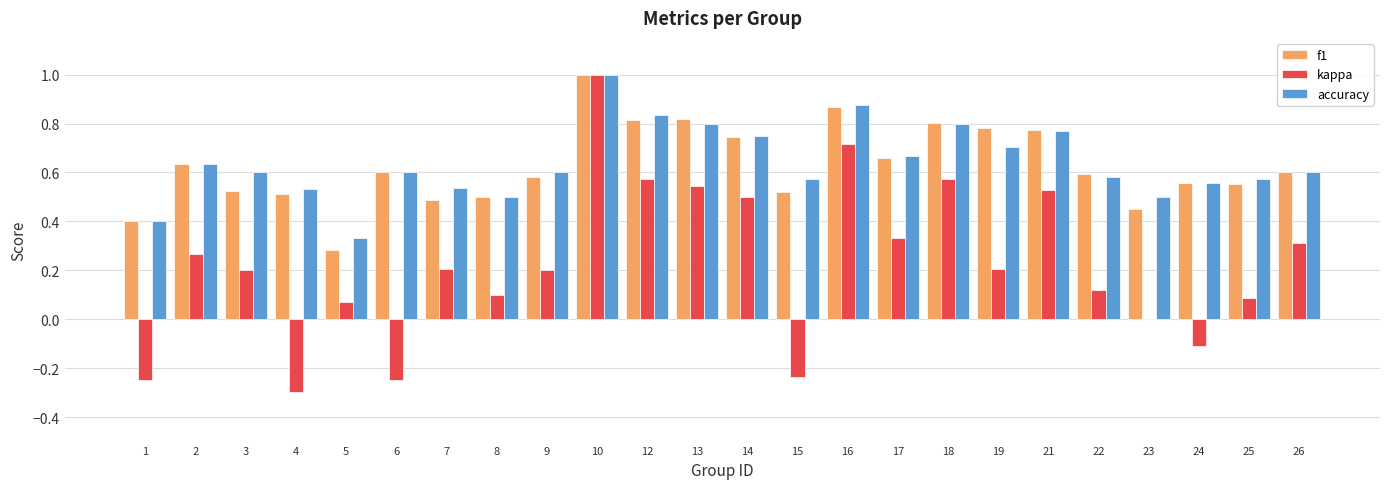

What is the sum of the accuracy values at 17 and 6?

1.3